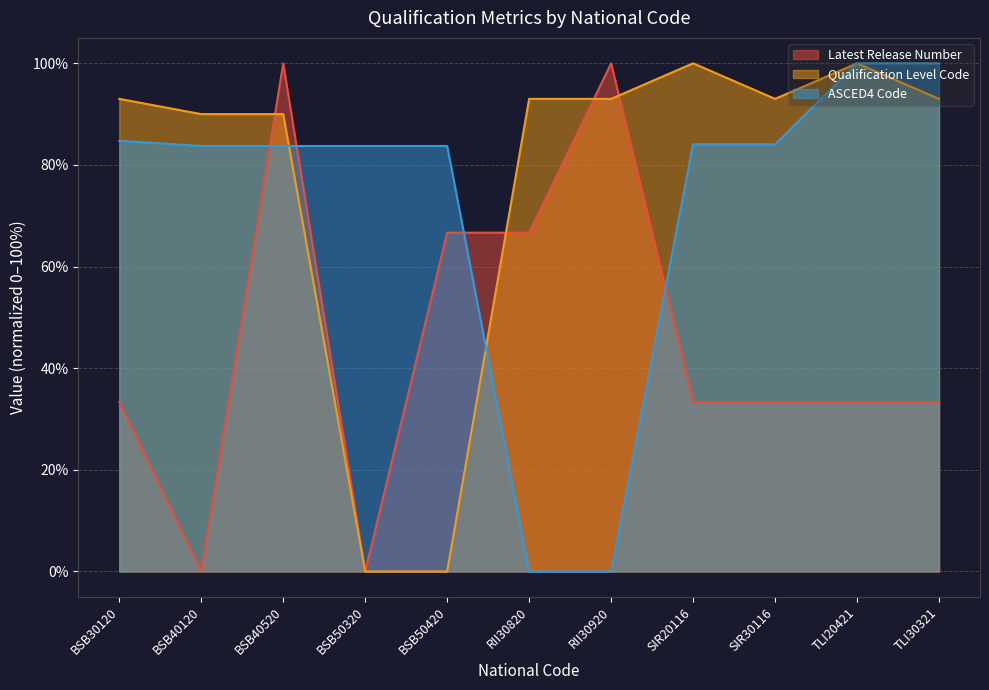

What is the highest value of the Latest Release Number series?

100.0